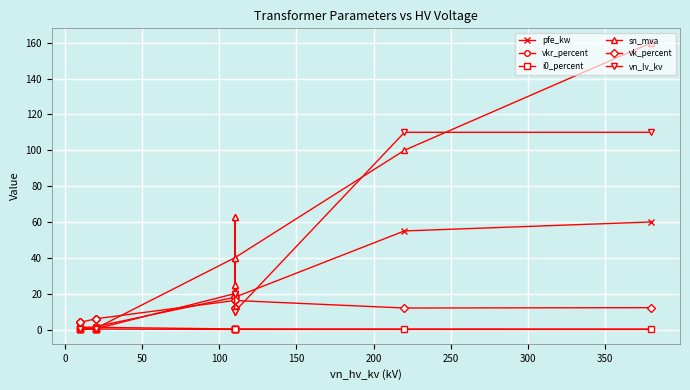

True or false: sn_mva has more than 0 points higher than both neighbors.

True